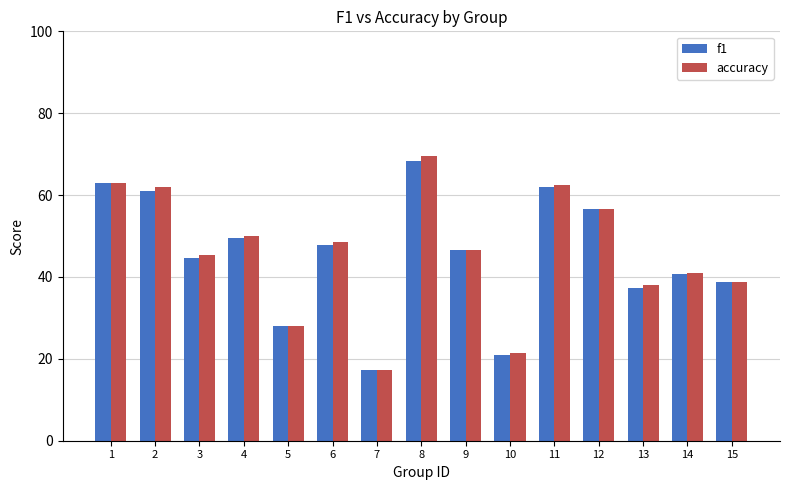

What is the lowest value of the accuracy series?

17.4